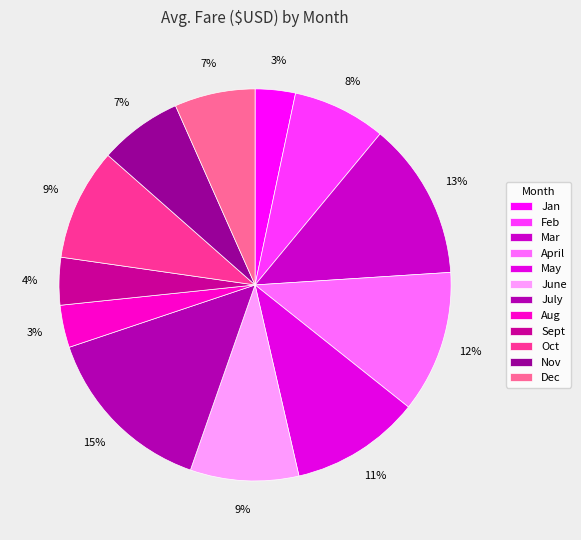

To the nearest percent, what percentage of the pie is June?

9%